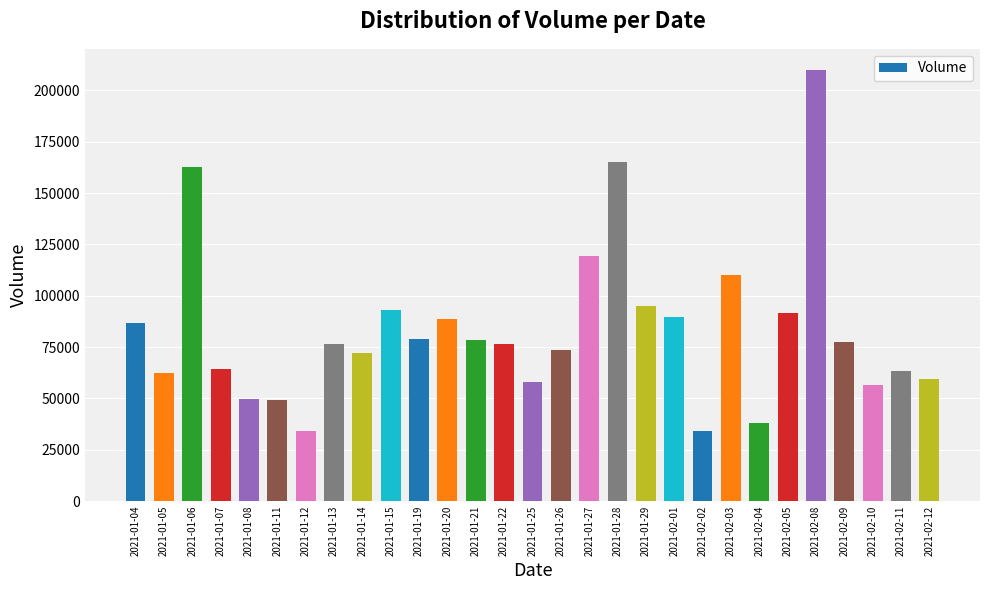

The value at 2021-01-04 is 86900. True or false?

True